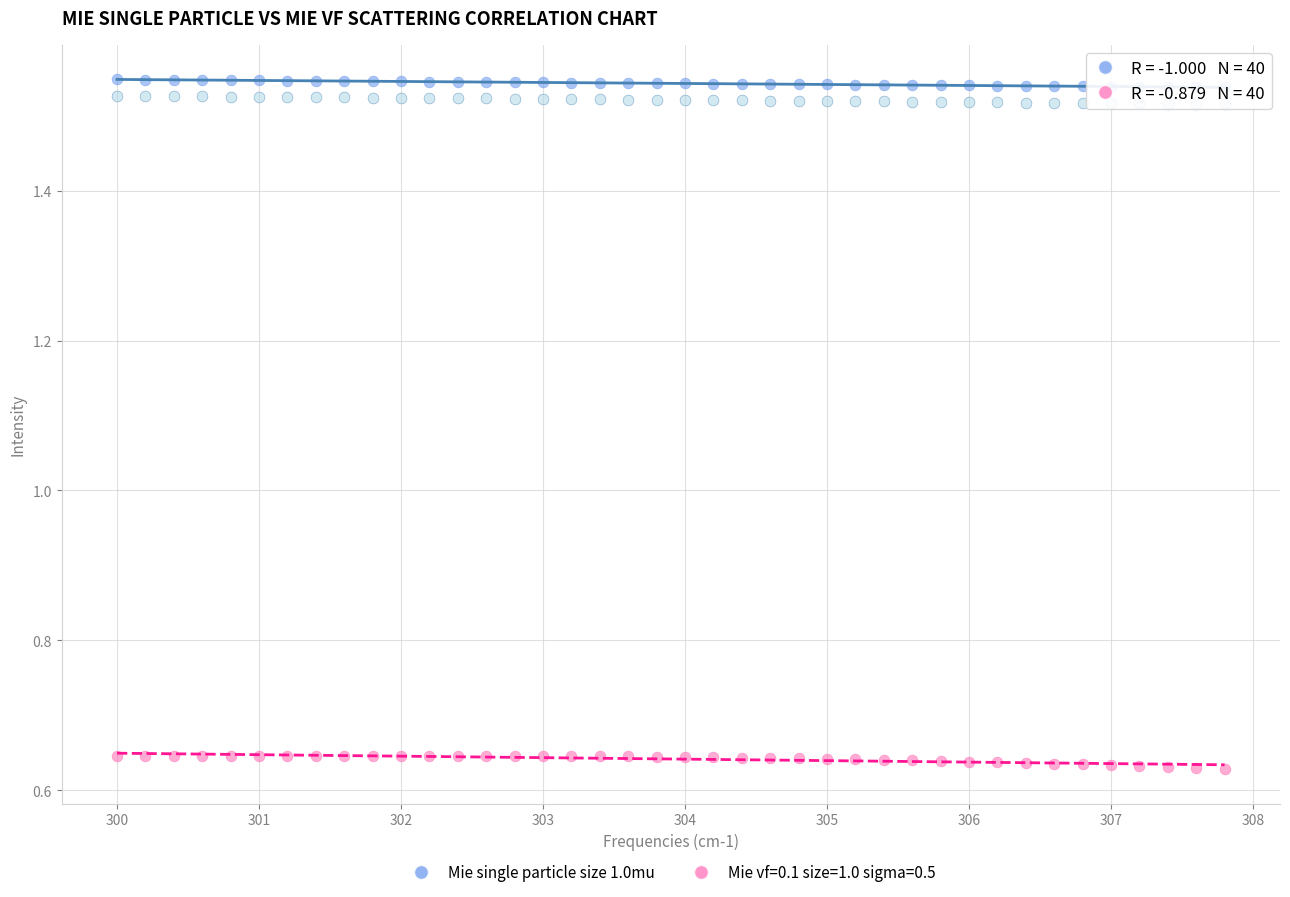

Across all data points, what is the range of Y values (max minus min)?

0.9